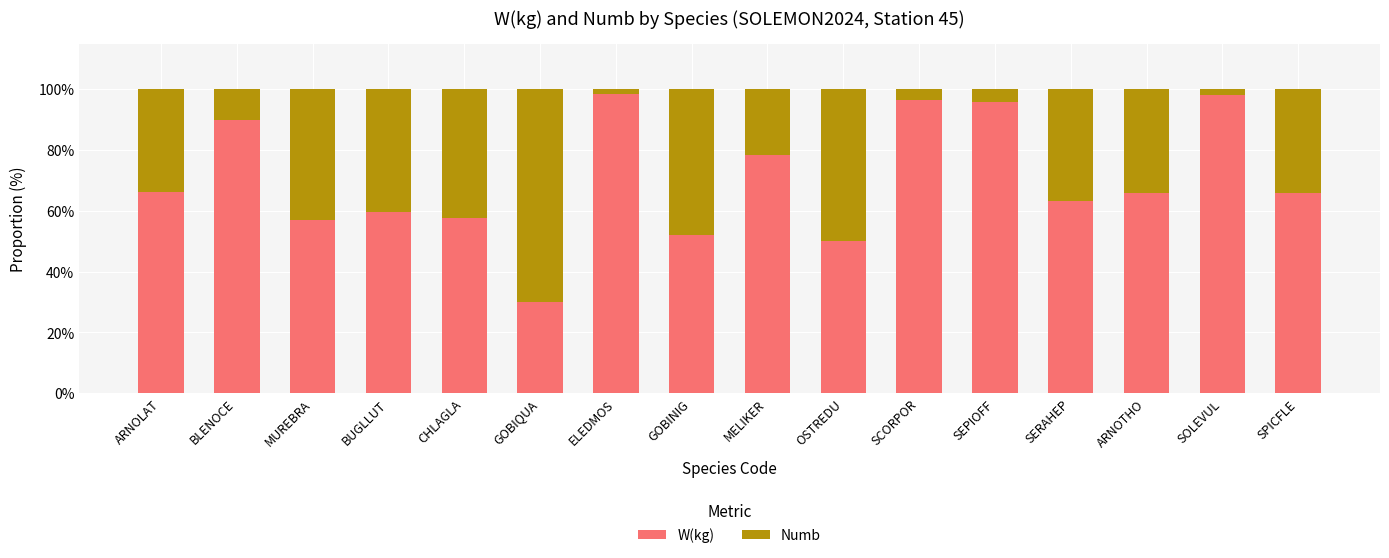

What is the total value across all series at BLENOCE?

100.0